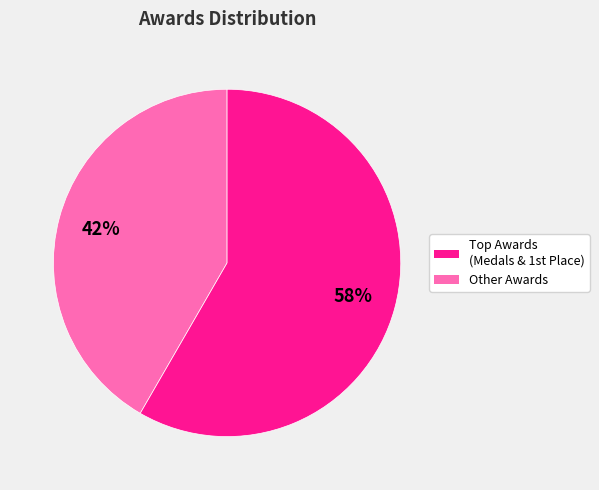

To the nearest percent, what is the average slice percentage?

50%